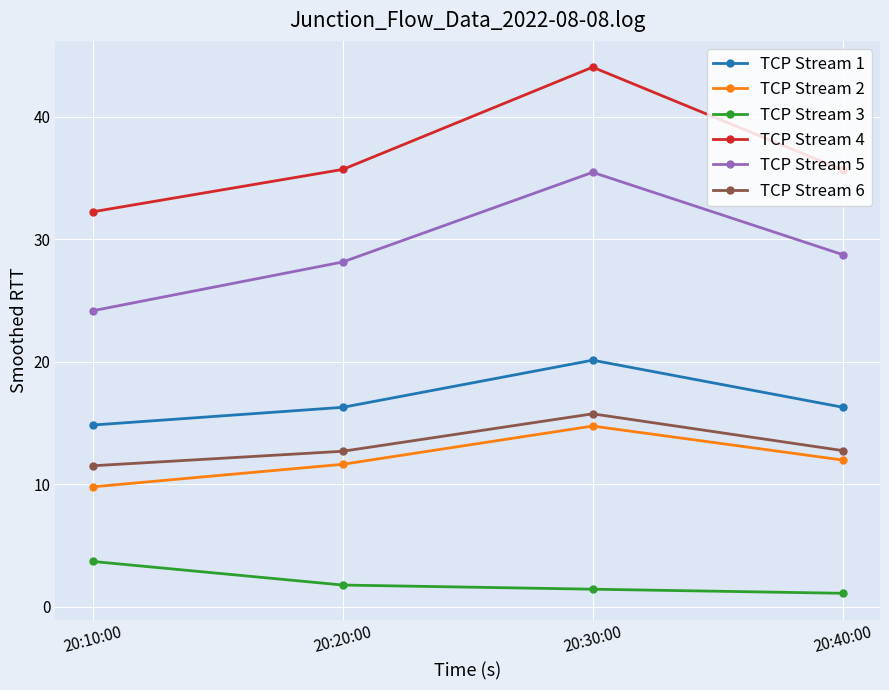

How many values in the TCP Stream 4 series exceed 35?

3